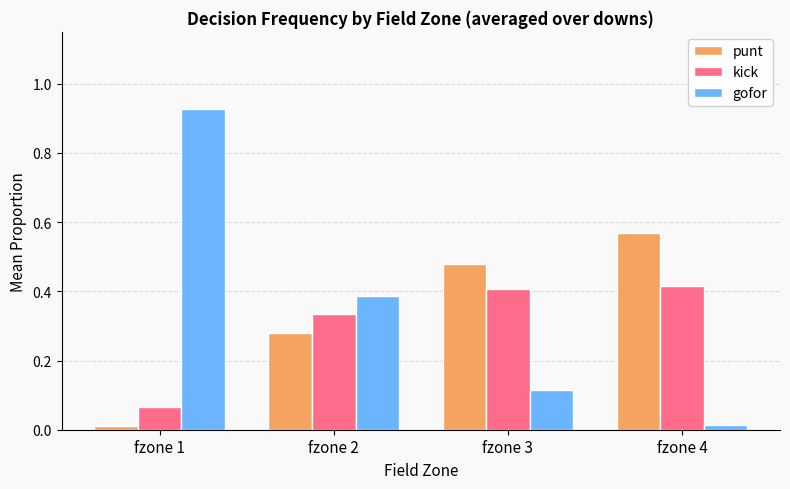

How many bars are there in total?

12